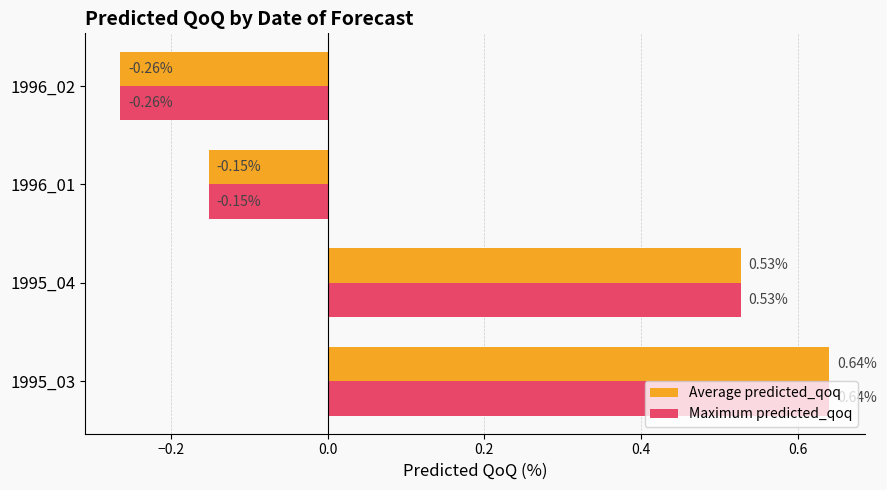

What is the difference between the second highest and second lowest values in the Average predicted_qoq series?

0.7